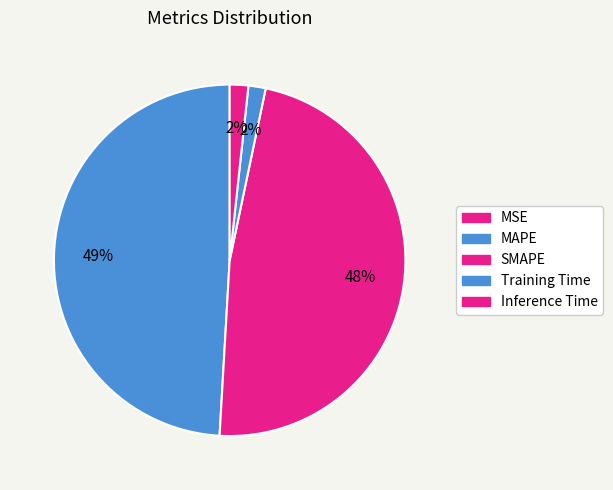

True or false: Inference Time accounts for 1% of the total.

False